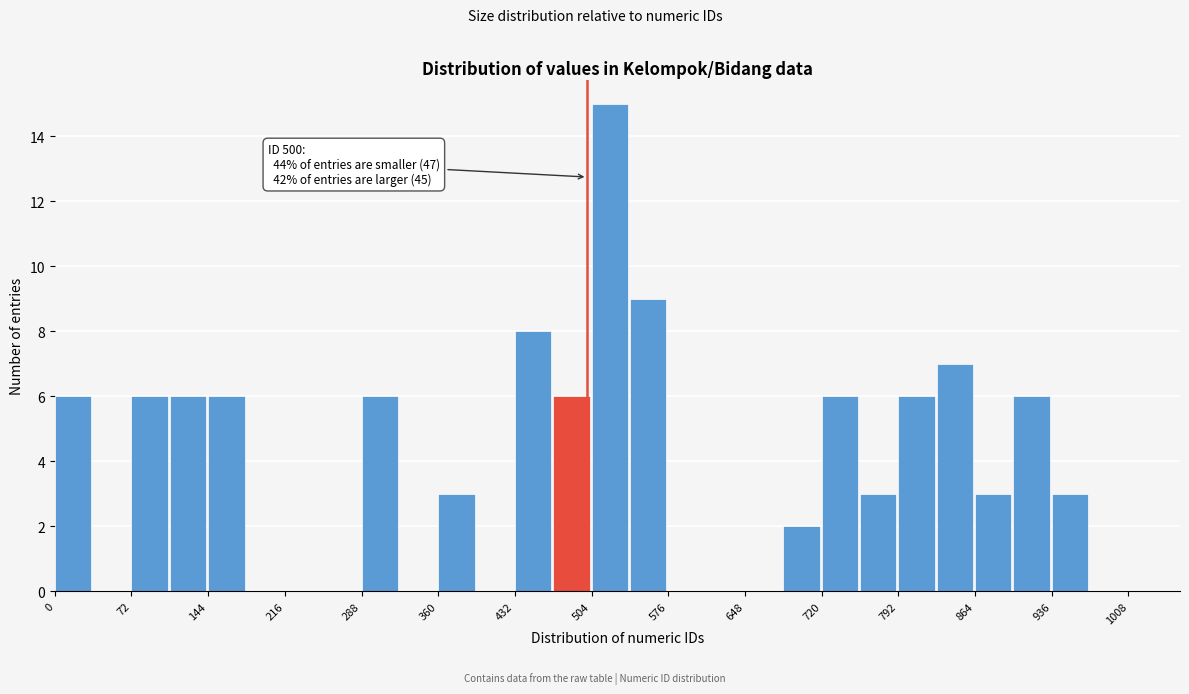

Read against the x-axis, roughly where is the centre of the tallest bar?

520